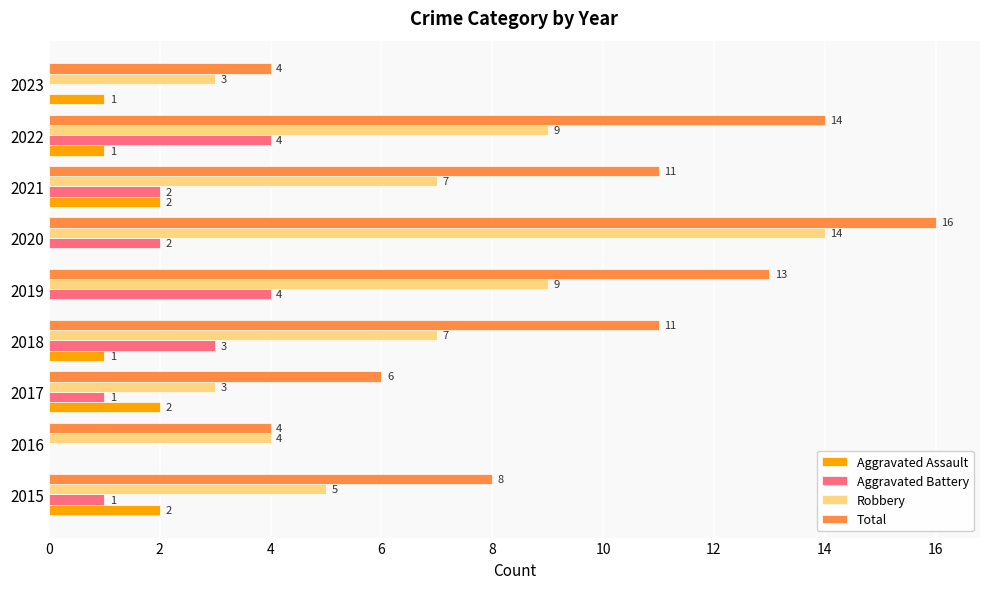

What are all the series names shown in the legend?

Aggravated Assault, Aggravated Battery, Robbery, Total